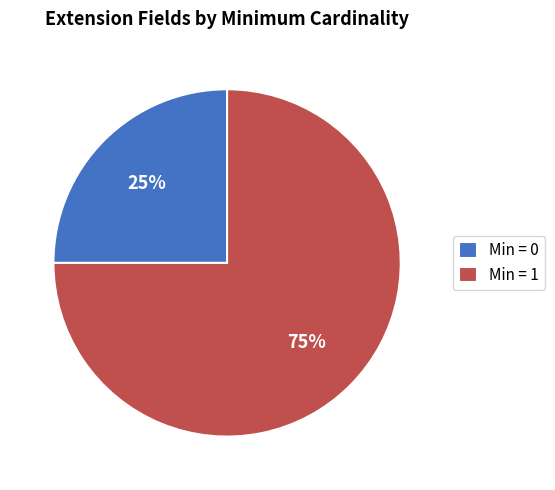

To the nearest percent, what is the difference between the largest and smallest slice percentages?

50%